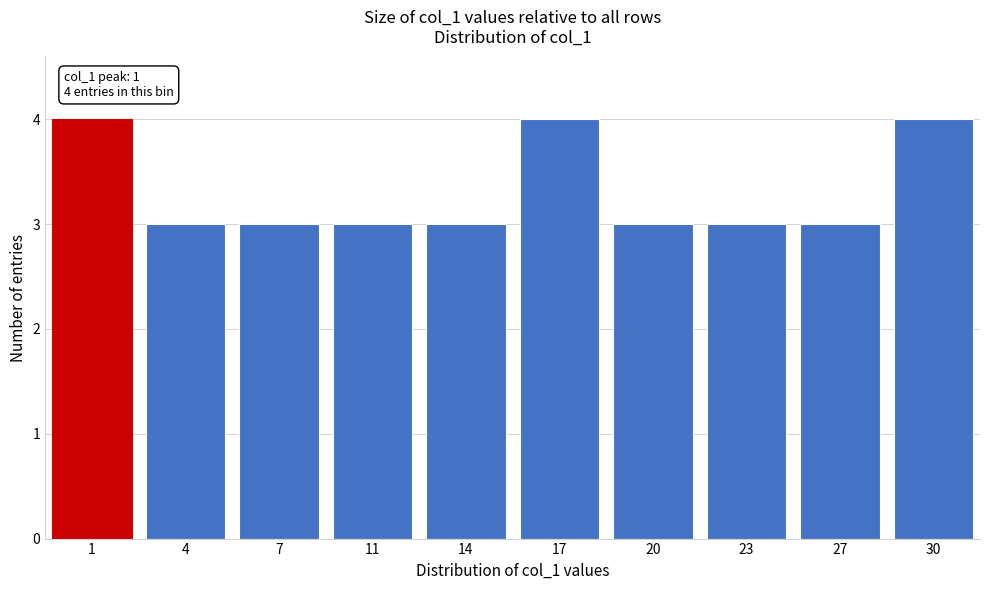

Reading right to left, extract all data points from this chart.

30=4	27=3	23=3	20=3	17=4	14=3	11=3	7=3	4=3	1=4